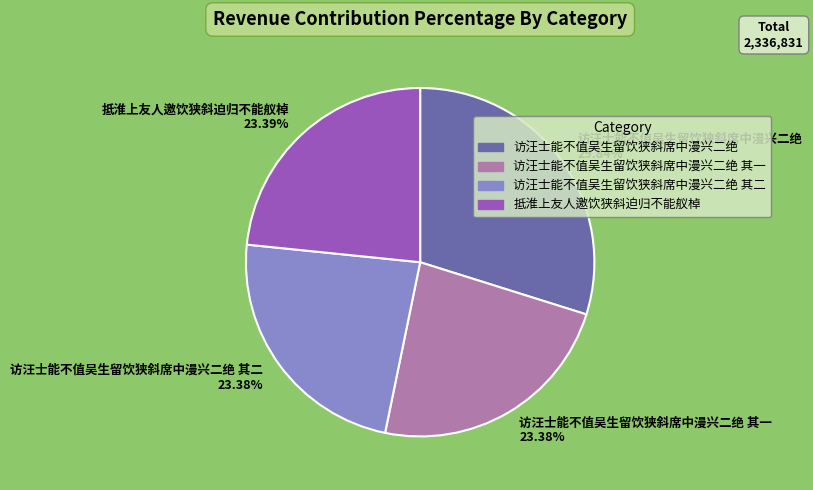

Is there a majority slice in this chart?

No